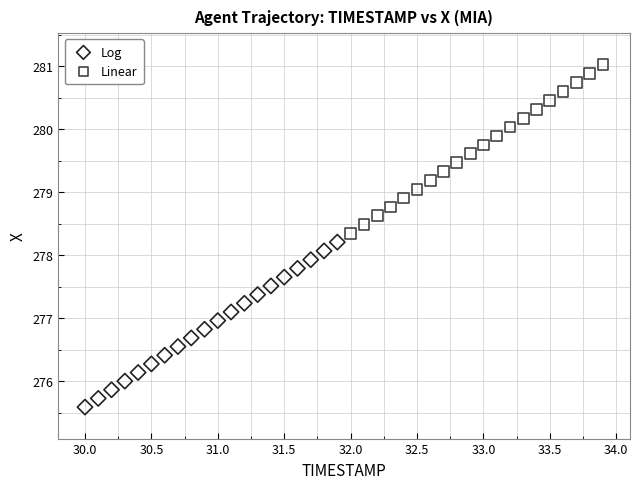

Which series has the largest Y range (max minus min)?

Linear